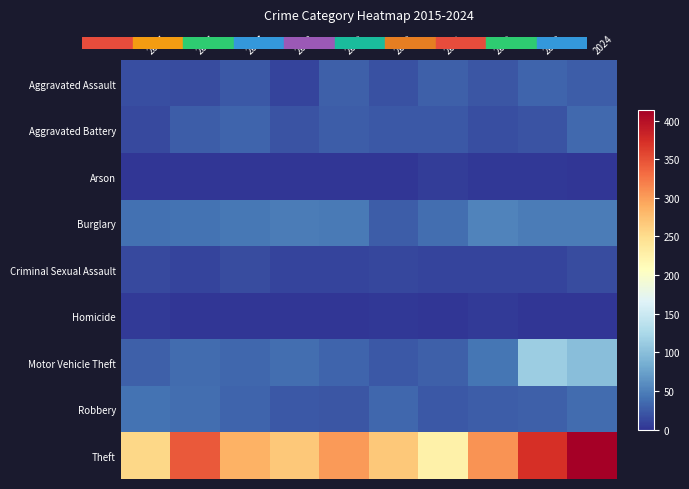

Between 2016 and 2017, which series saw the biggest shift?

Theft